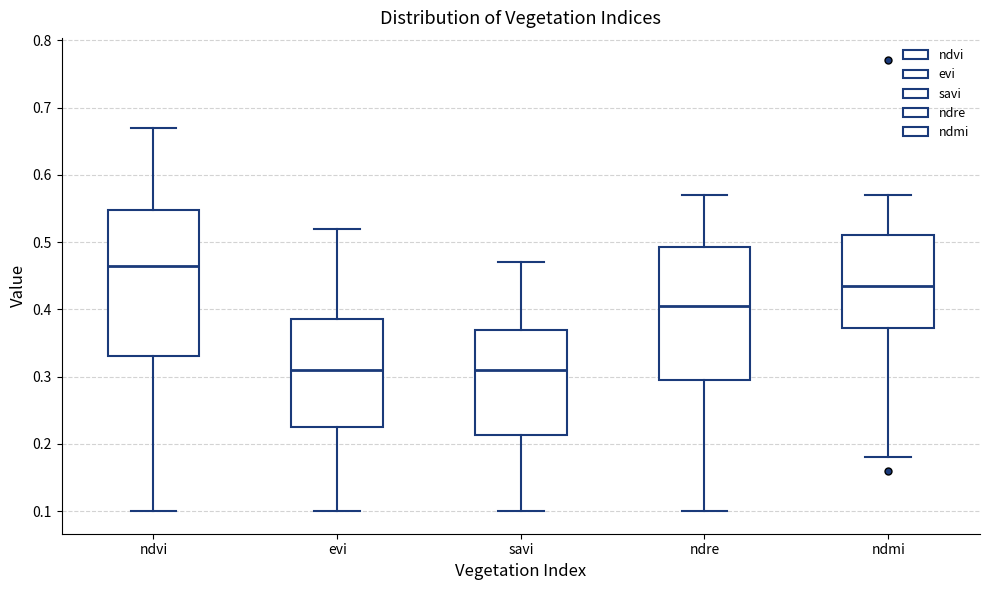

Reading left to right, read every box against the y-axis: the position of its median line, the range the box covers, and the ends of its whiskers. The values are not printed on the chart, so give them approximately, as read against the axis.

ndvi: median 0.47, box 0.33 to 0.55, whiskers 0.10 to 0.67
evi: median 0.31, box 0.23 to 0.39, whiskers 0.10 to 0.52
savi: median 0.31, box 0.21 to 0.37, whiskers 0.10 to 0.47
ndre: median 0.41, box 0.30 to 0.49, whiskers 0.10 to 0.57
ndmi: median 0.44, box 0.37 to 0.51, whiskers 0.18 to 0.57